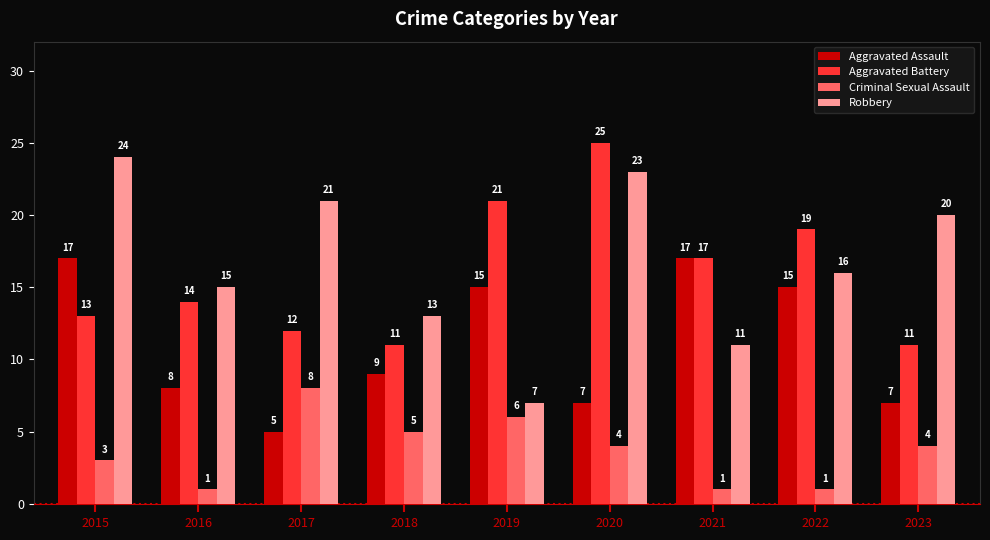

Which category has the highest value in the Criminal Sexual Assault series?

2017